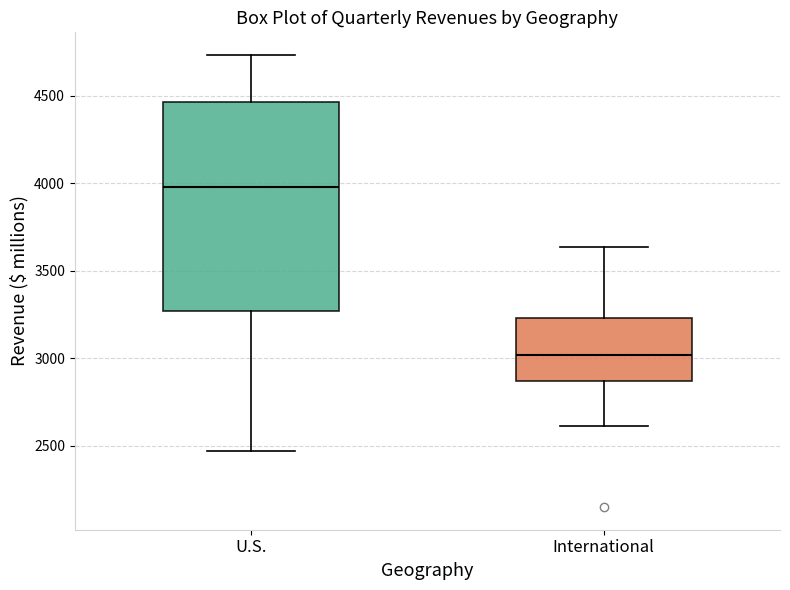

Reading left to right, read every box against the y-axis: the position of its median line, the range the box covers, and the ends of its whiskers. The values are not printed on the chart, so give them approximately, as read against the axis.

U.S.: median 4000, box 3250 to 4450, whiskers 2450 to 4750
International: median 3000, box 2850 to 3250, whiskers 2600 to 3650